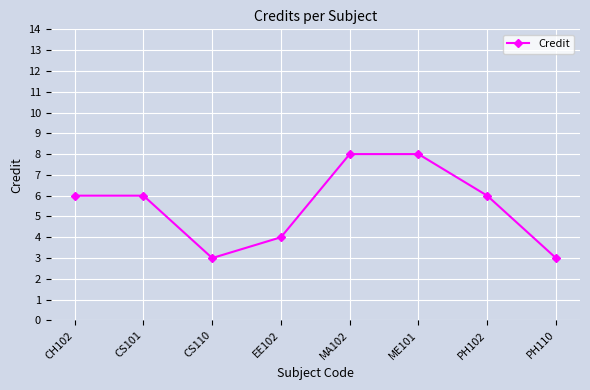

What is the sum of the values at CS110 and PH110?

6